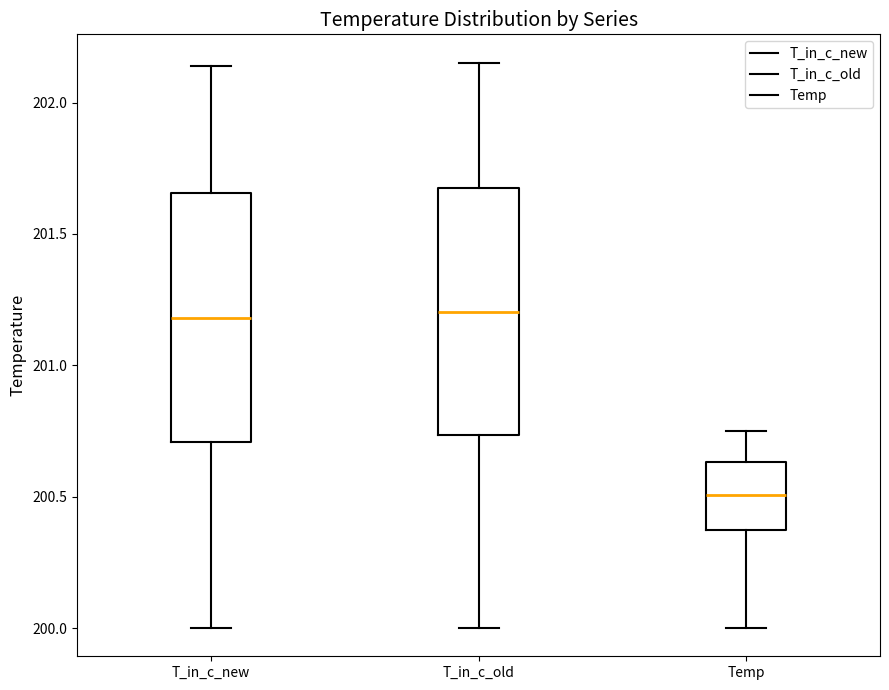

Which box's median line is the lowest?

Temp